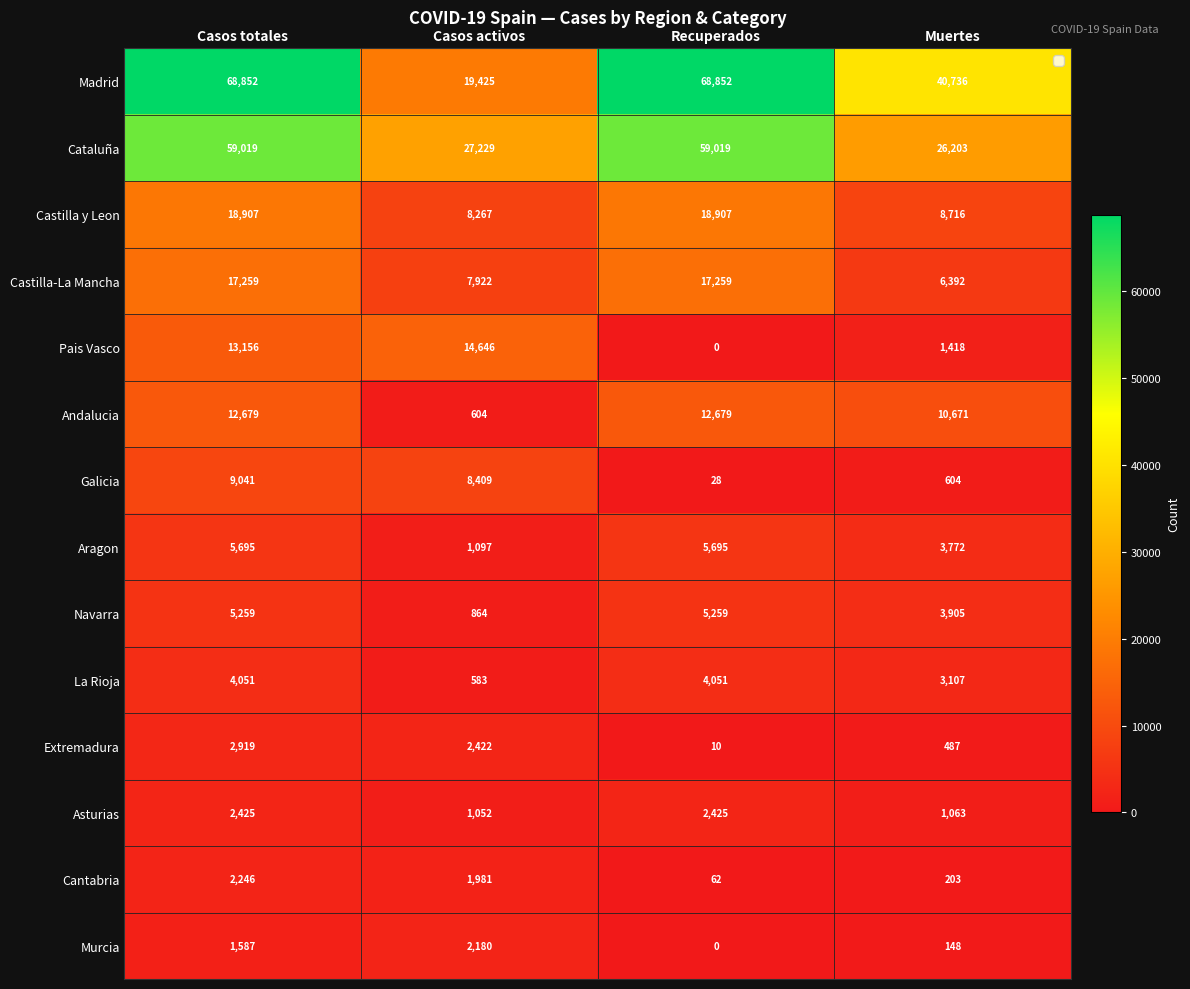

Rank the series by their maximum value, from highest to lowest.

Madrid, Cataluña, Castilla y Leon, Castilla-La Mancha, Pais Vasco, Andalucia, Galicia, Aragon, Navarra, La Rioja, Extremadura, Asturias, Cantabria, Murcia